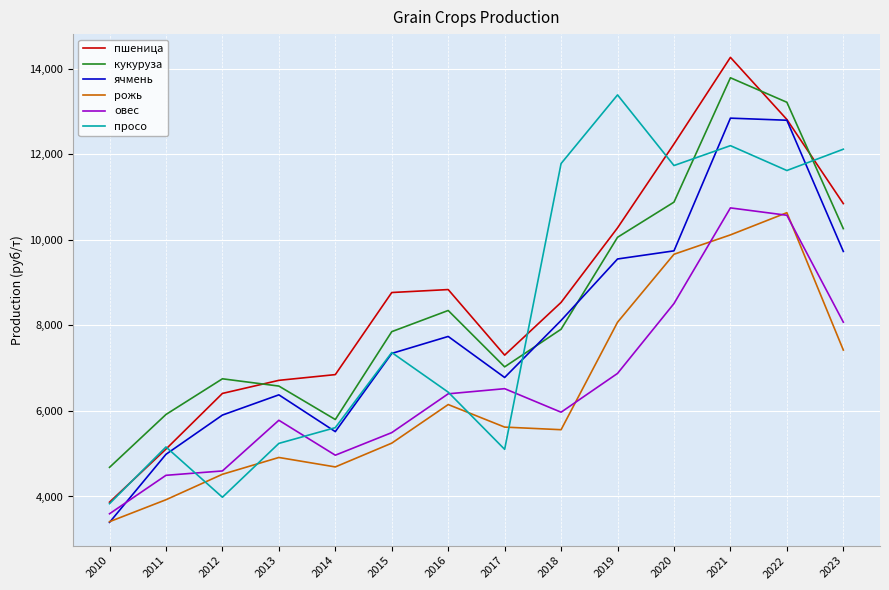

Which category has the lowest value in the кукуруза series?

2010